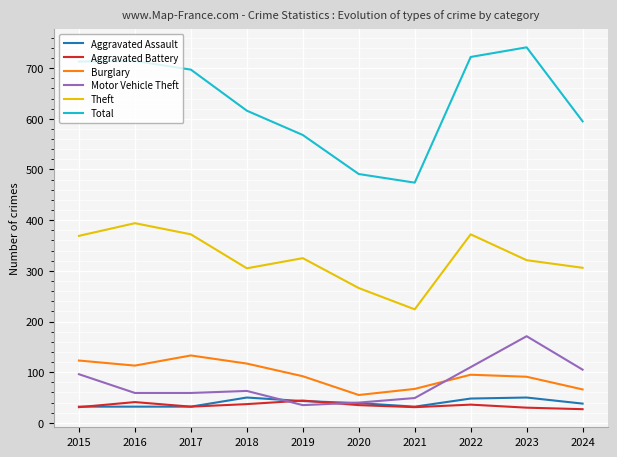

The Aggravated Assault series shows 38 at 2024. True or false?

True